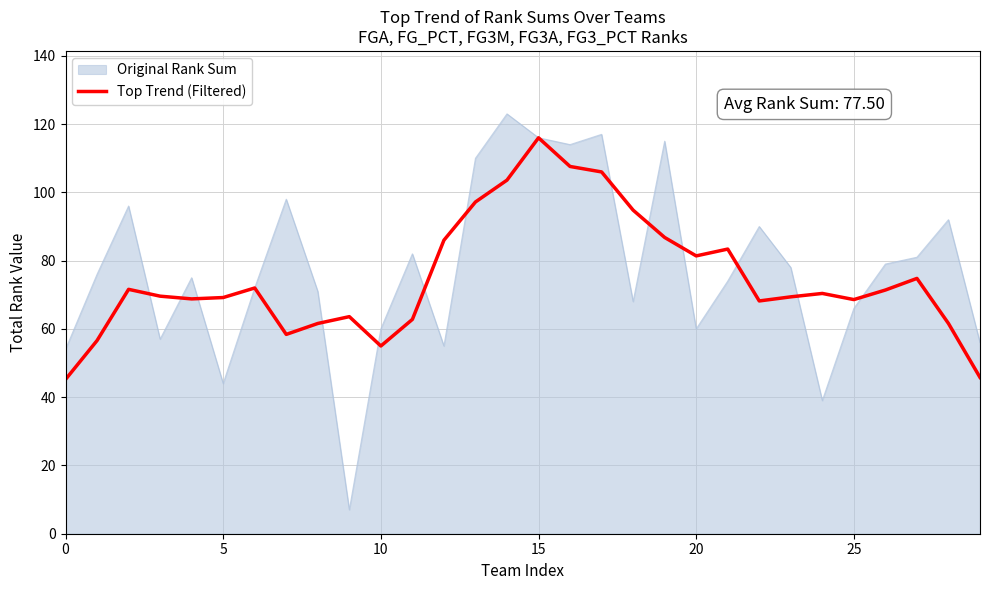

What is the maximum value shown in the chart?

123.0